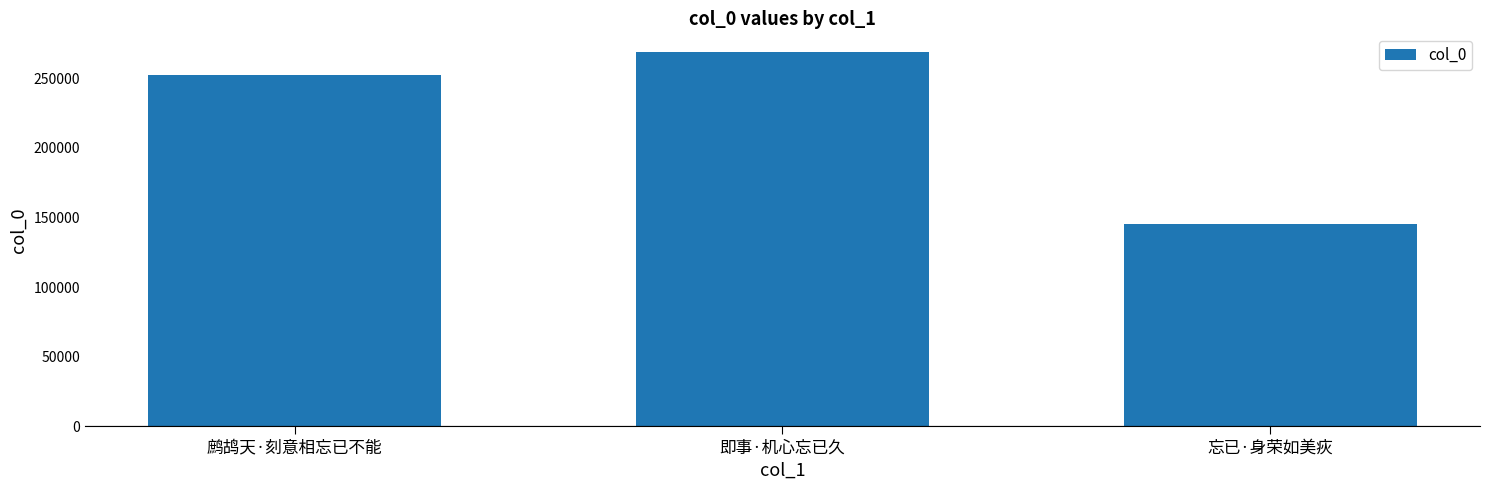

List the labels in order of value, smallest first.

忘已·身荣如美疢, 鹧鸪天·刻意相忘已不能, 即事·机心忘已久